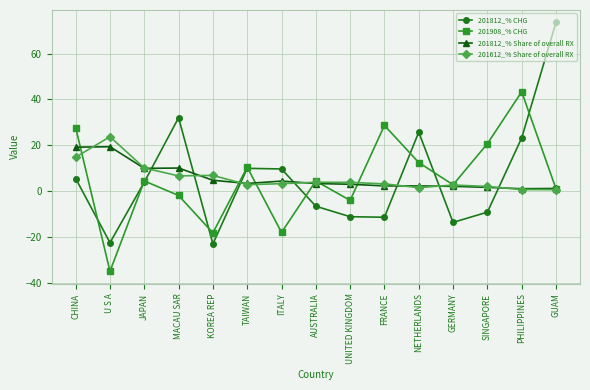

What is the label of the 9th point from the right?

ITALY